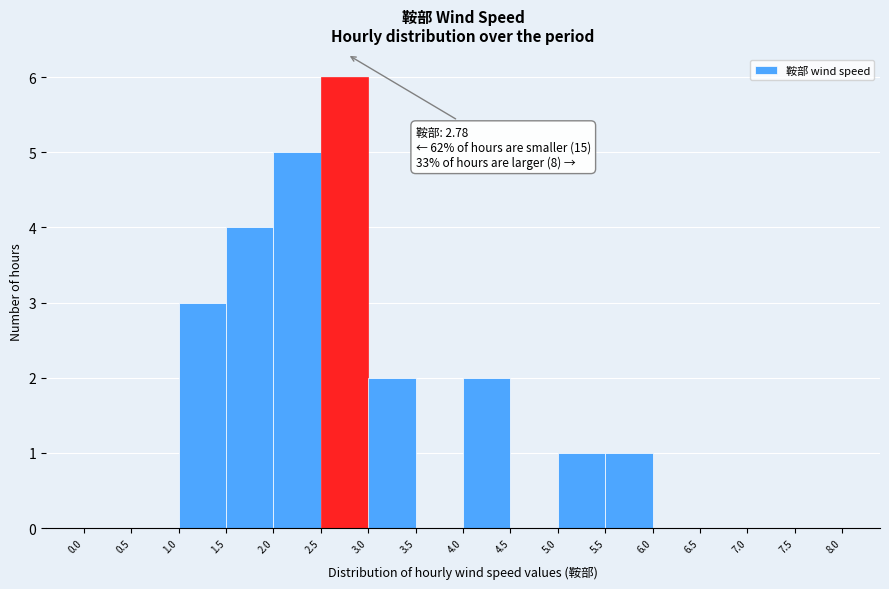

Over which range of the x-axis is the bar tallest?

2.5 to 3.0